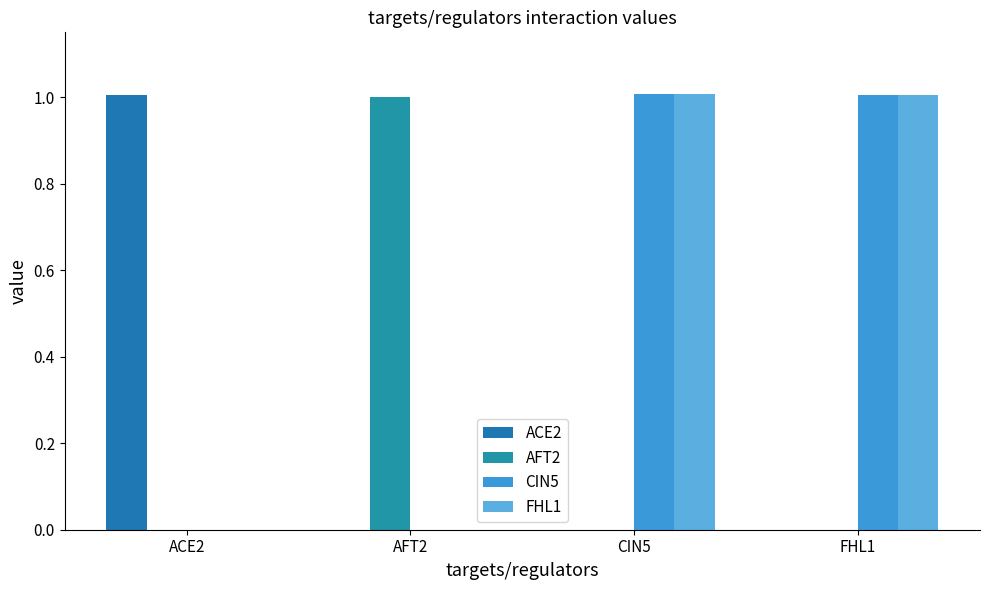

Which label corresponds to the largest value in the chart?

CIN5